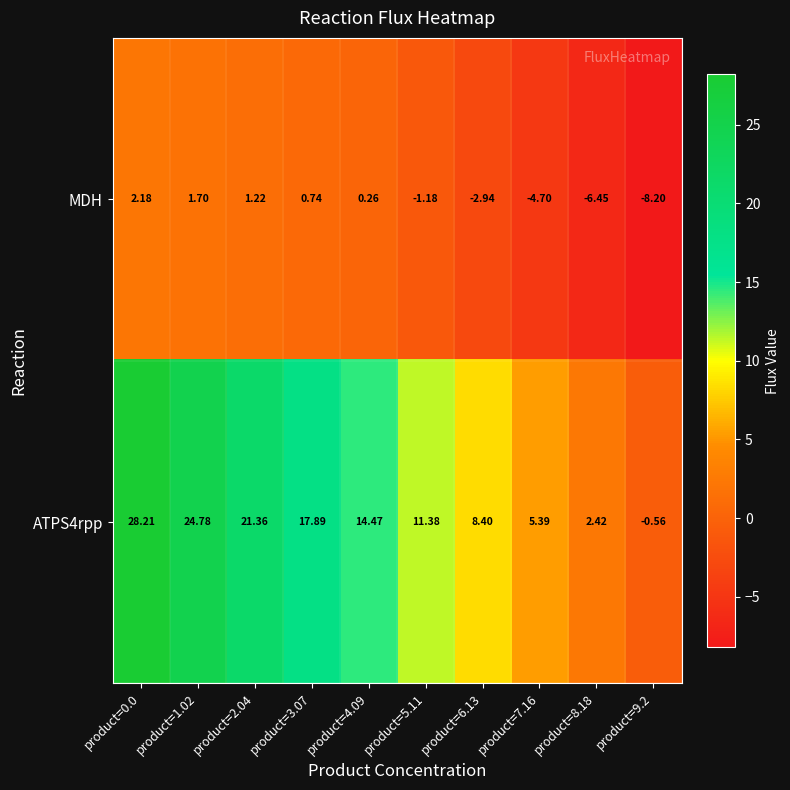

Which series has the largest range (max minus min)?

ATPS4rpp